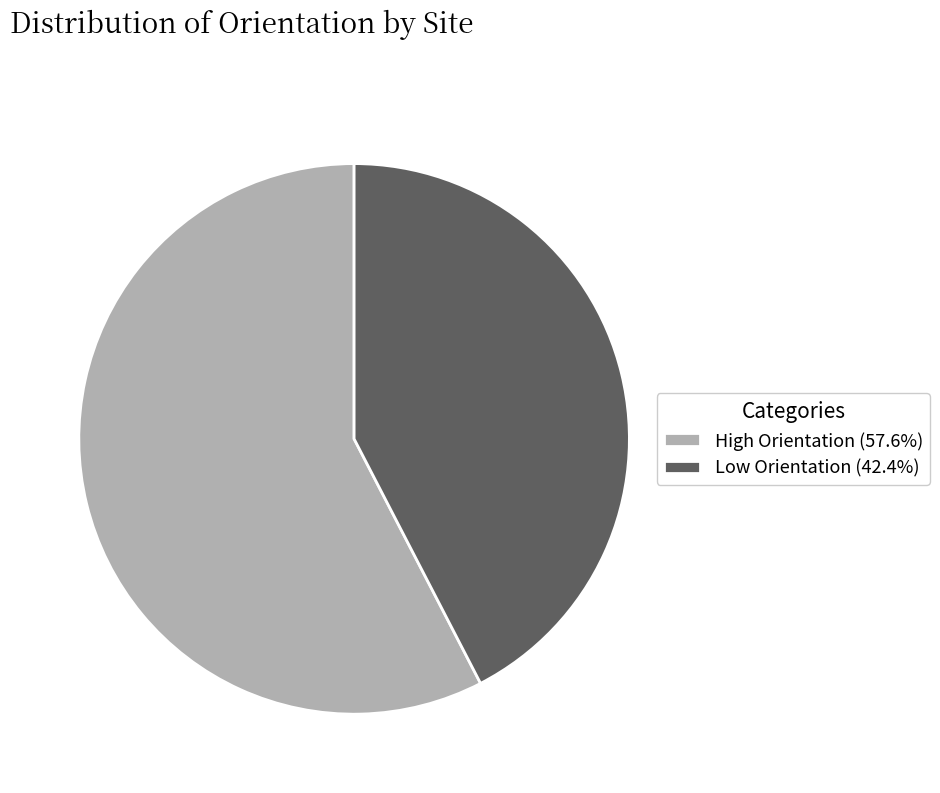

Combined, do High Orientation (57.6%) and Low Orientation (42.4%) account for over 50%?

Yes